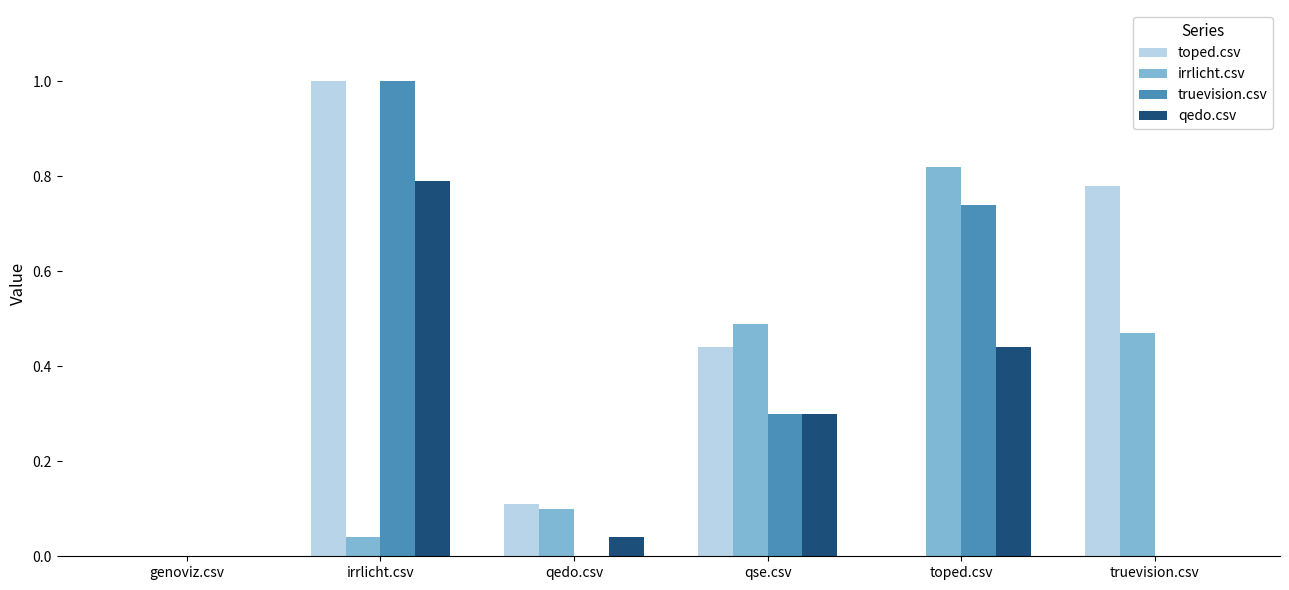

Between irrlicht.csv and truevision.csv, which series saw the biggest shift?

truevision.csv